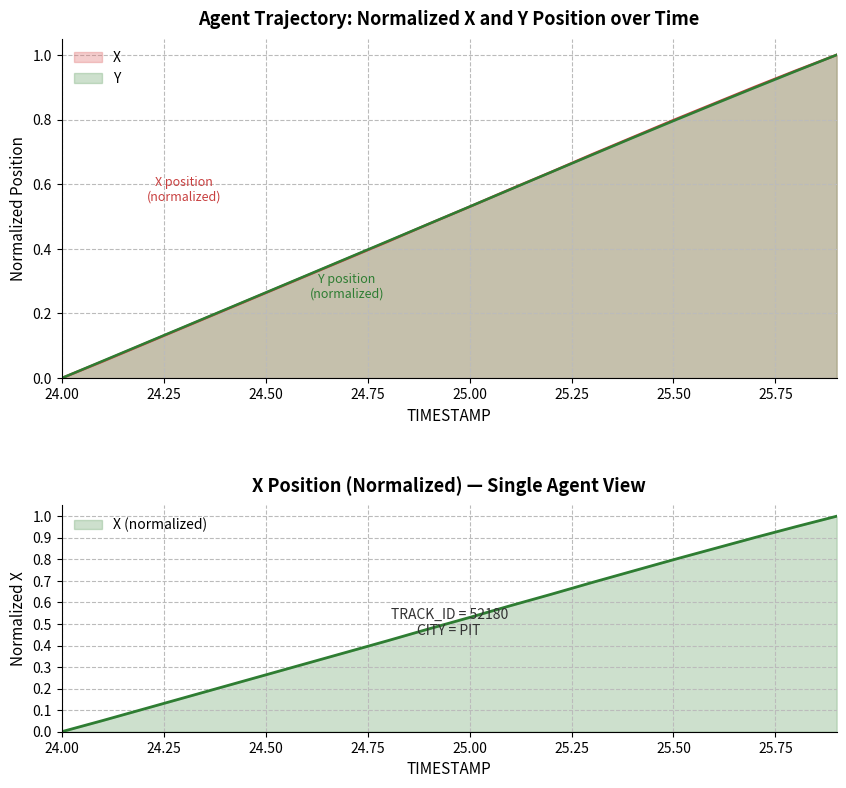

Rank the categories by X value from highest to lowest.

25.9, 25.8, 25.7, 25.6, 25.5, 25.4, 25.3, 25.2, 25.1, 25.0, 24.9, 24.8, 24.7, 24.6, 24.5, 24.4, 24.3, 24.2, 24.1, 24.0